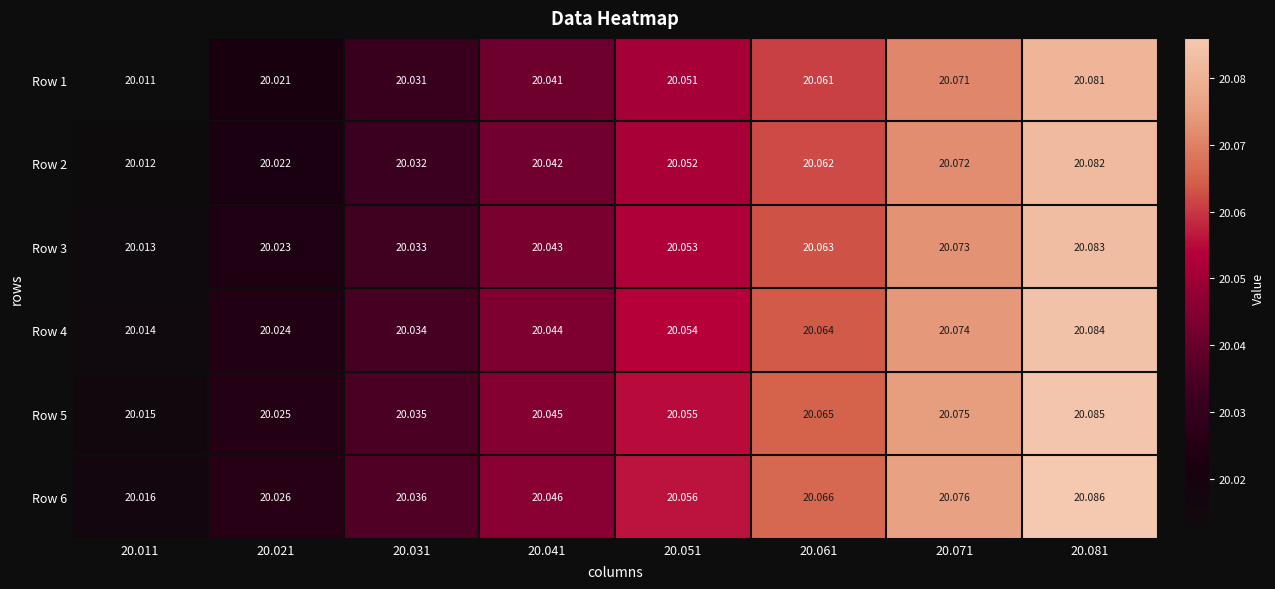

Is the value of Row 3 at 20.071 greater than the value of Row 2 at 20.021?

Yes